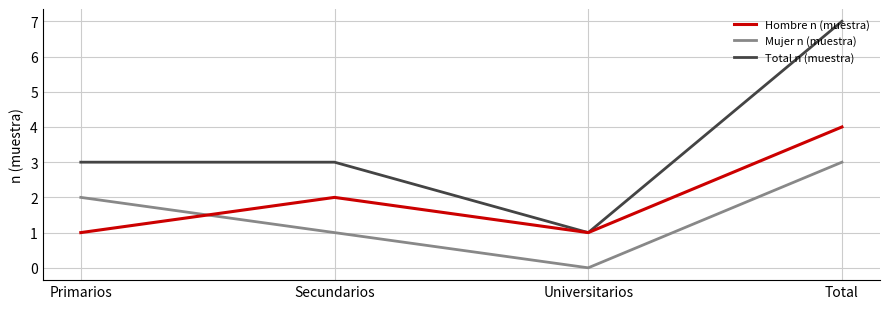

True or false: Total n (muestra) and Mujer n (muestra) cross at least once.

False